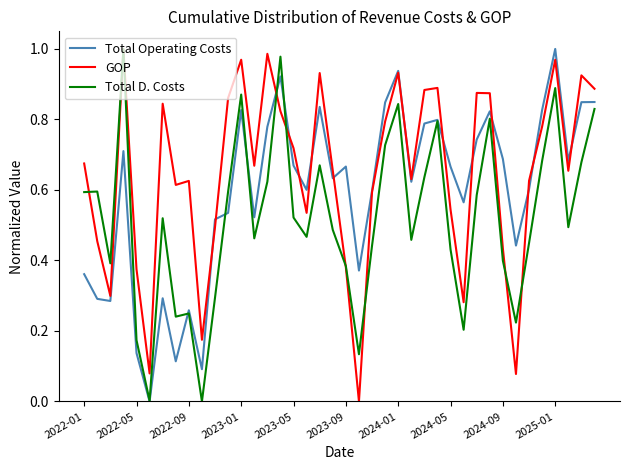

List the series in order of their overall mean, lowest first.

Total D. Costs, Total Operating Costs, GOP